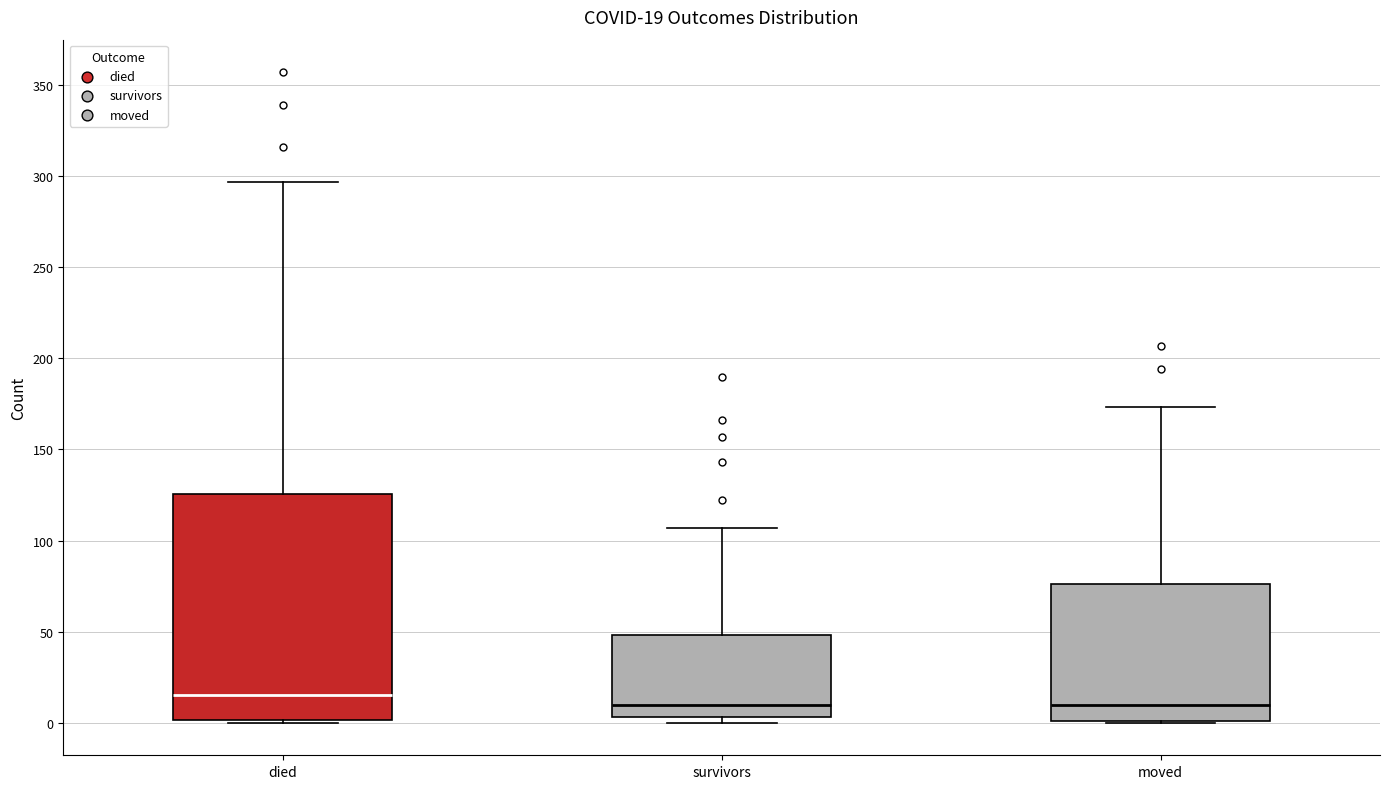

Which box is the tallest, from its lower edge to its upper edge?

died